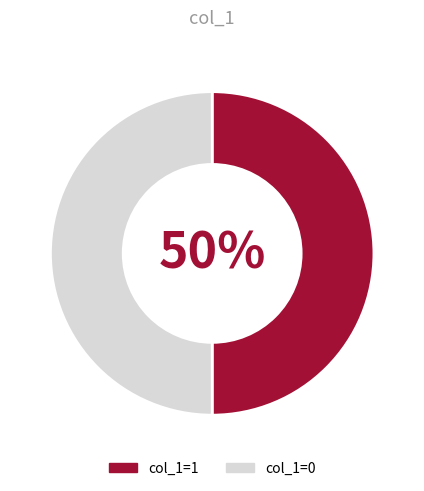

Approximately how many times larger is the value at col_1=0 compared to col_1=1?

1.0